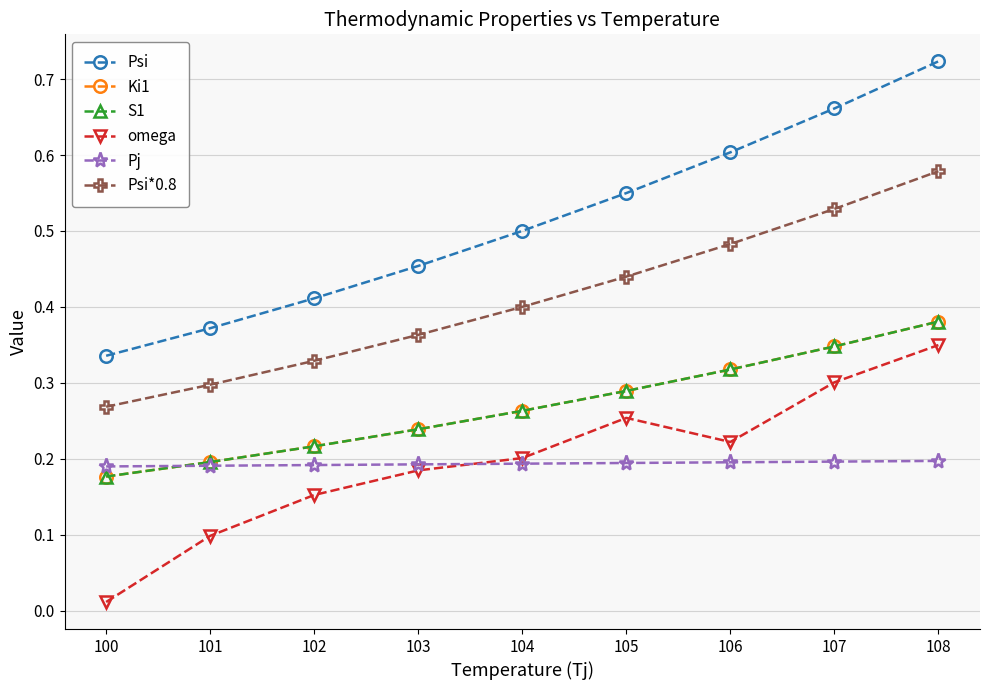

True or false: S1 and Ki1 cross at least once.

False